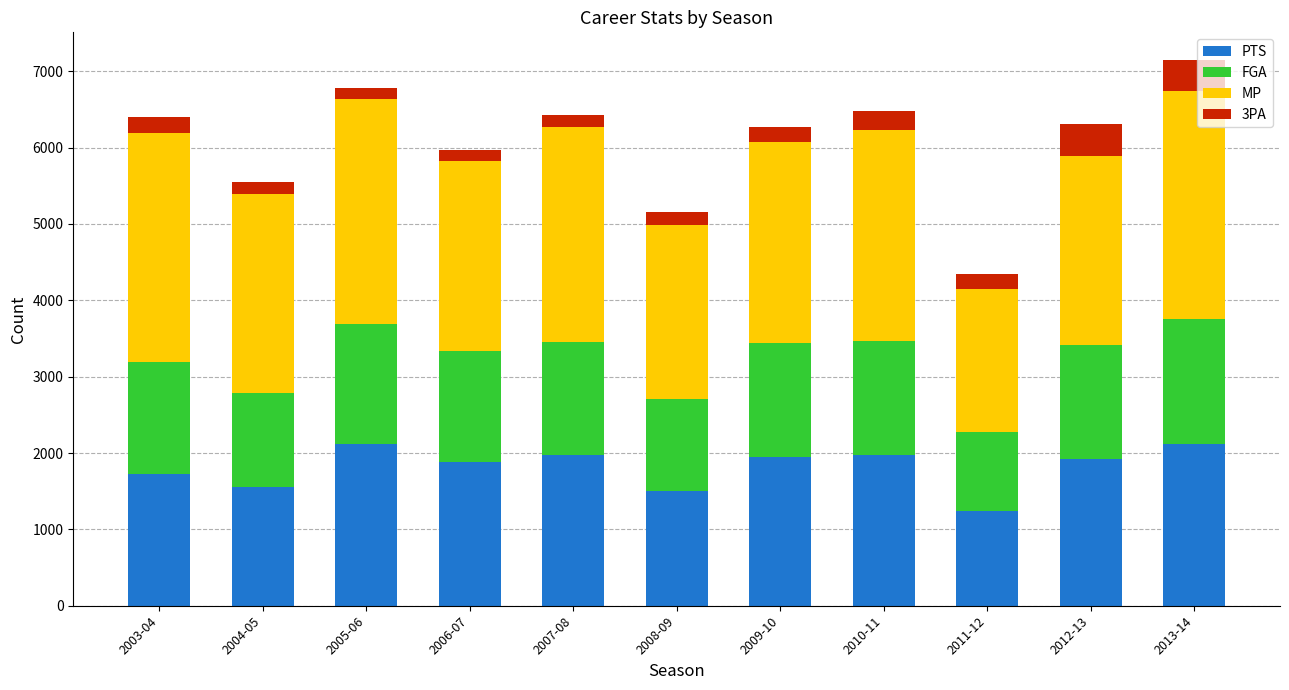

What is the difference between the second highest and minimum values in the PTS series?

867